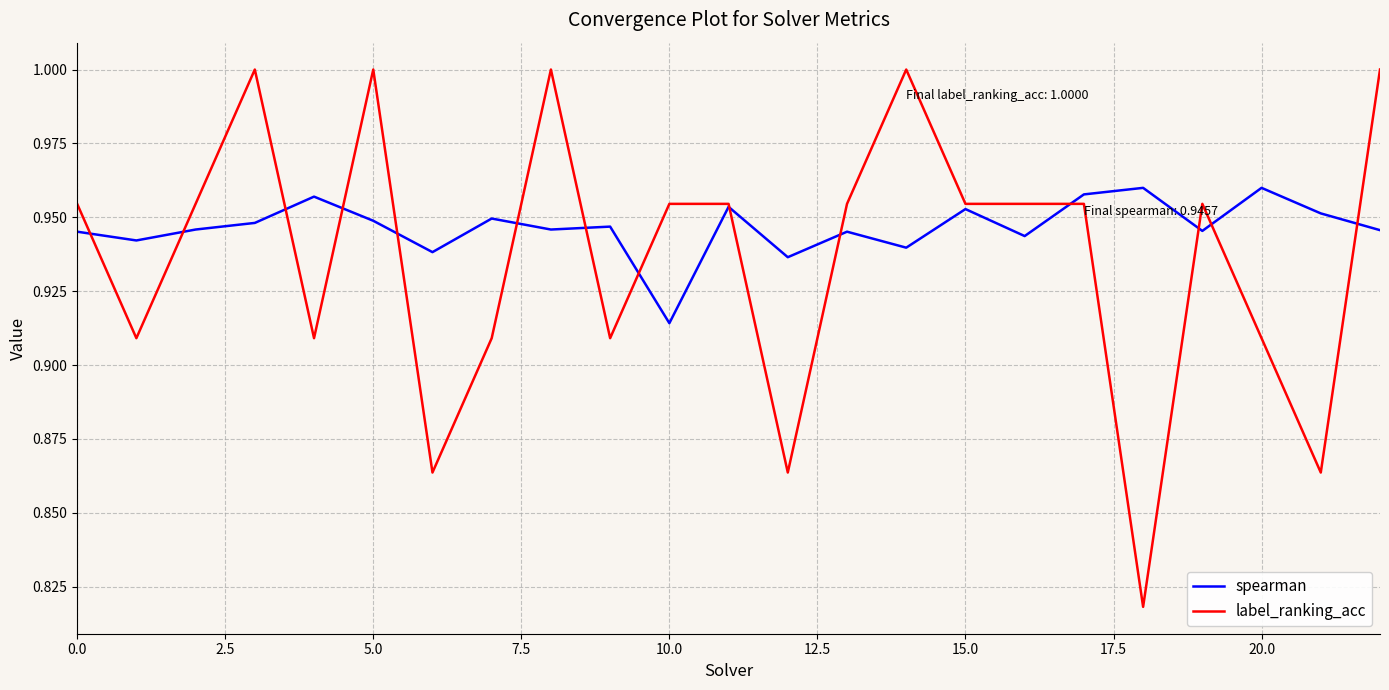

Which series has the widest spread of values?

label_ranking_acc